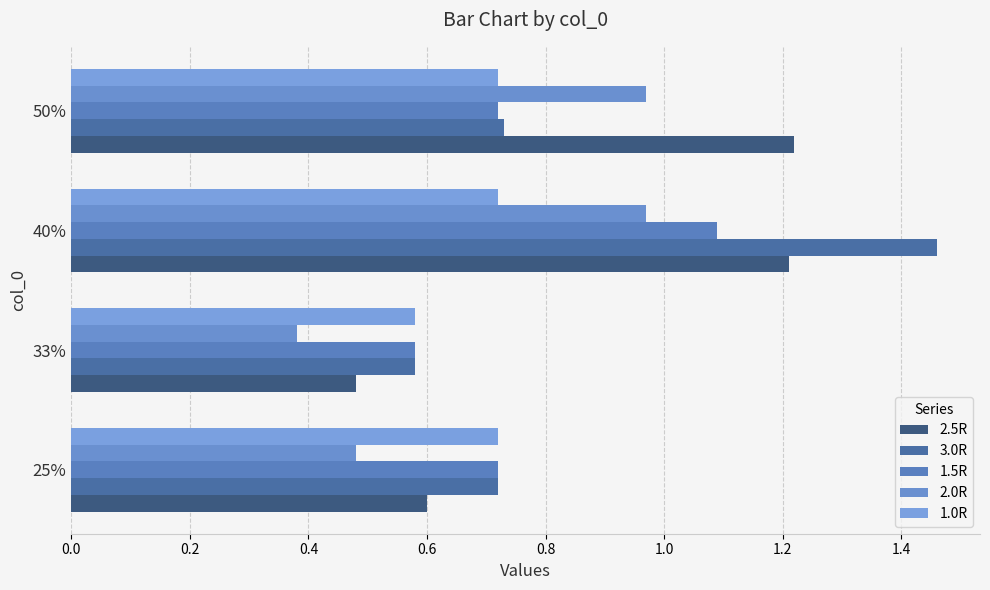

How many bars are there in total?

20